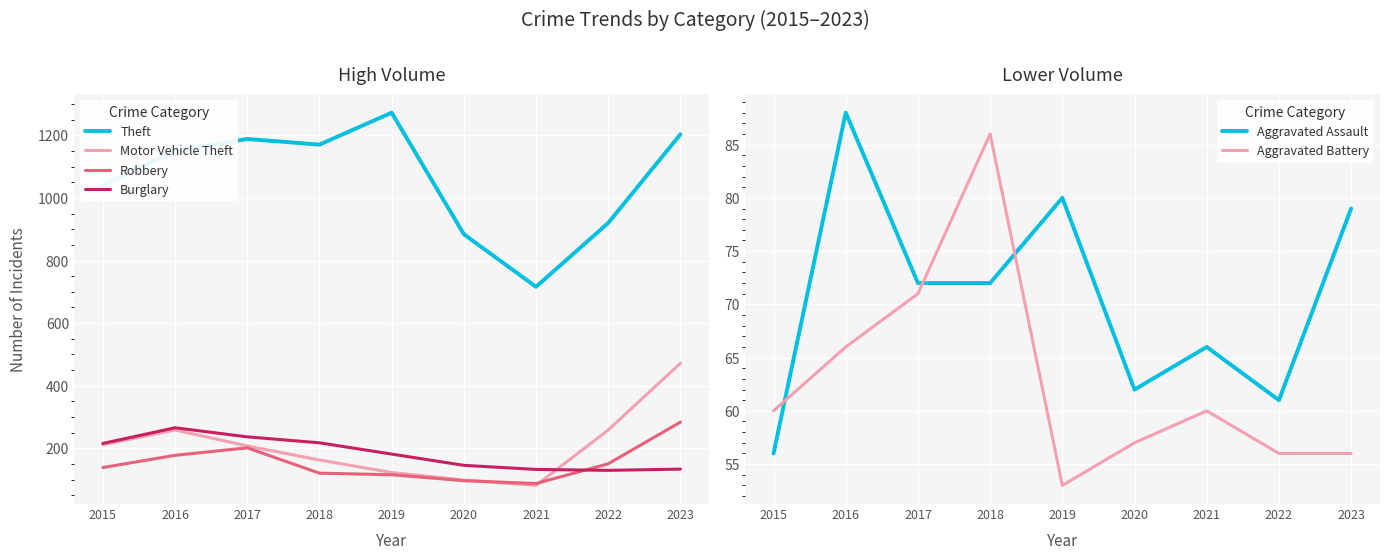

What is the average value of the Theft series?

1061